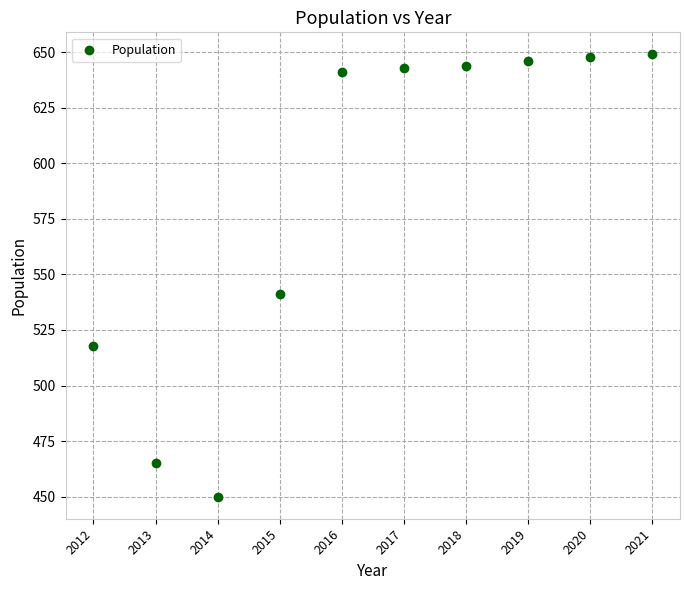

What is the range of Y values (max minus min)?

199